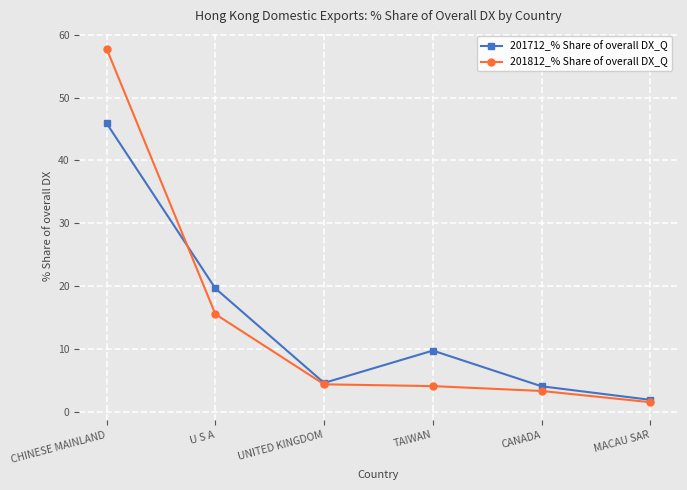

What is the approximate value of 201812_% Share of overall DX_Q at MACAU SAR?

1.5